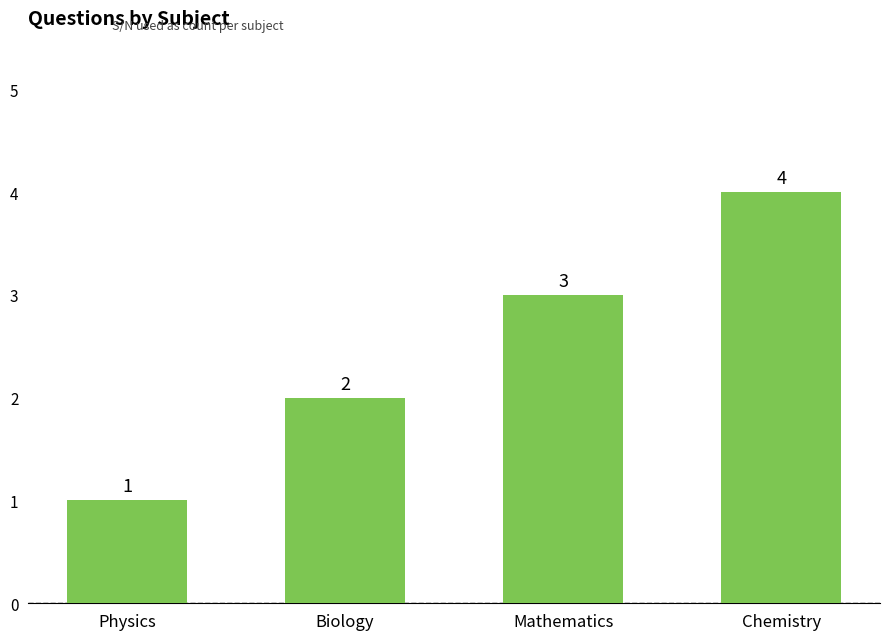

Reading left to right, list all the values displayed in this chart.

Physics=1	Biology=2	Mathematics=3	Chemistry=4